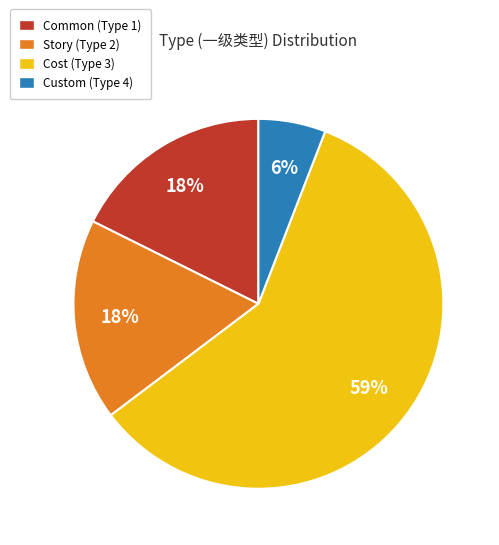

Is the sum of Common (Type 1) and Story (Type 2) greater than half?

No